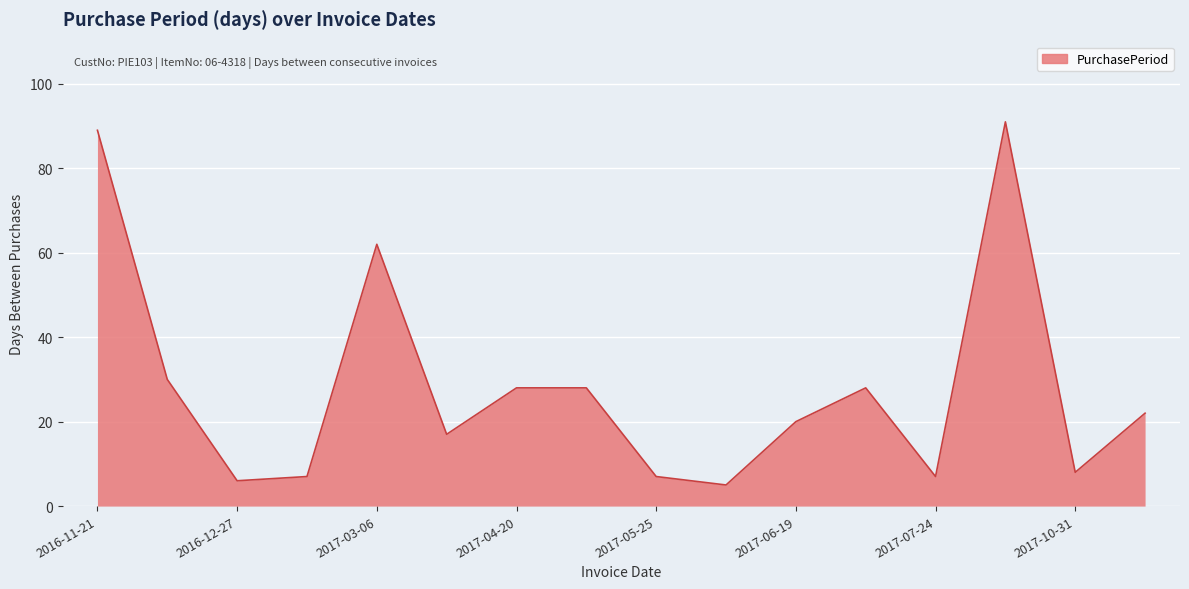

What is the difference between the maximum and minimum values?

86